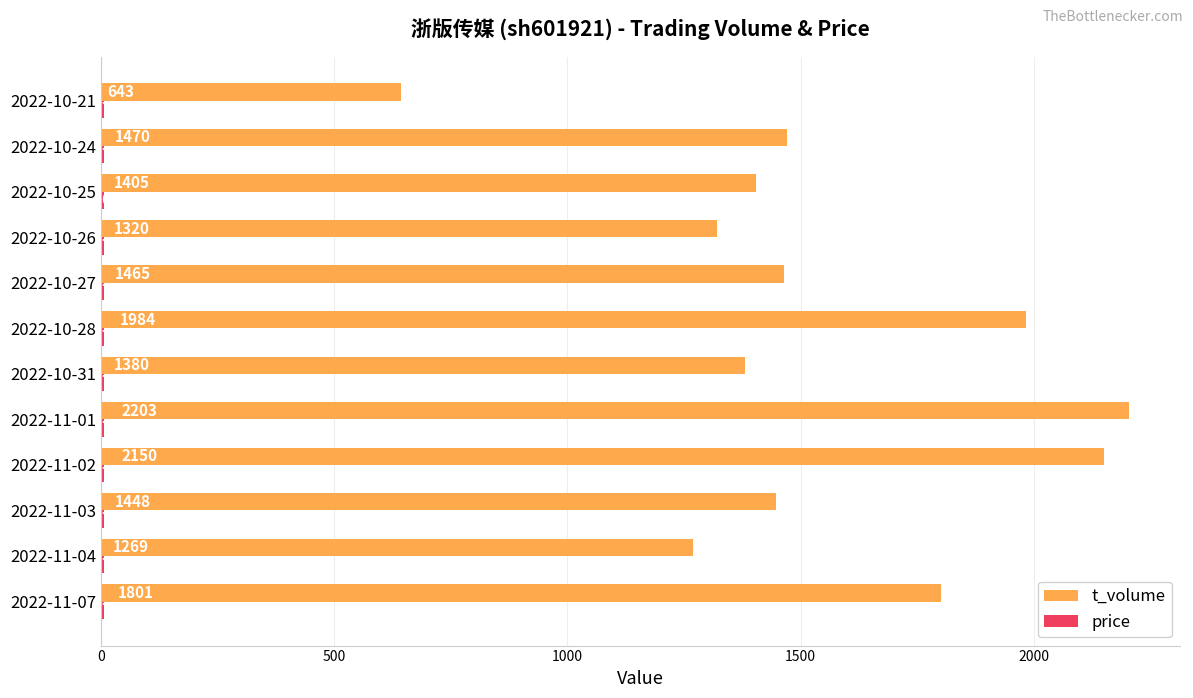

What is the sum of all t_volume values?

18538.0